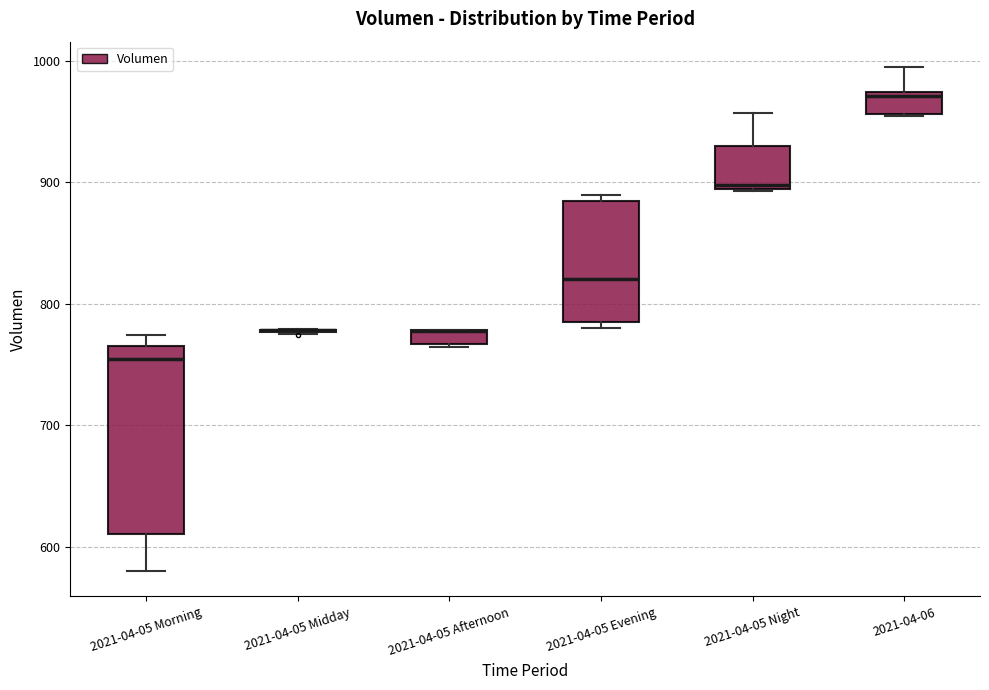

Where does the median line of the box for 2021-04-05 Evening sit on the y-axis? The values are not printed on the chart, so give them approximately, as read against the axis.

820